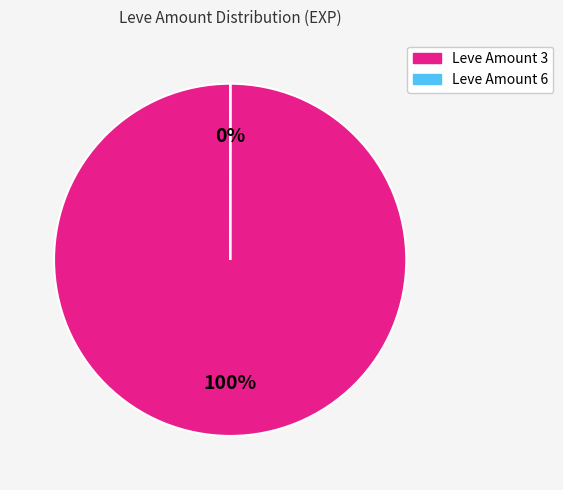

To the nearest percent, what is the difference between the largest and smallest slice percentages?

100%